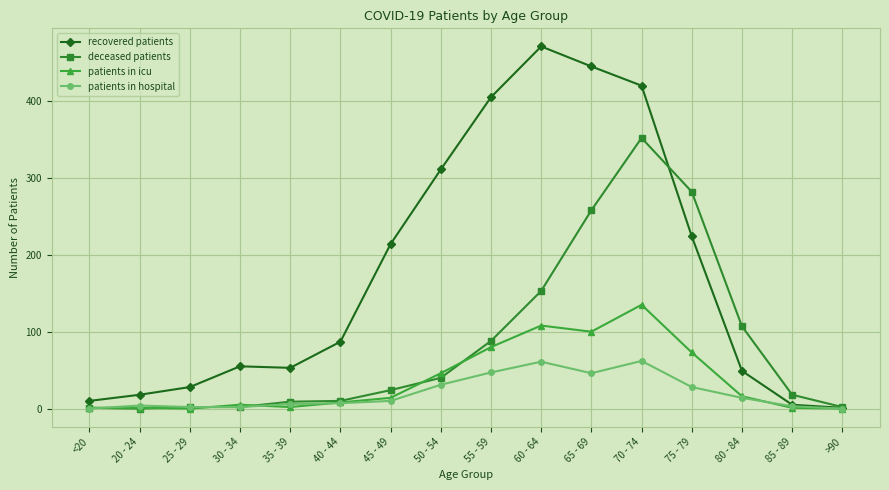

At which category does the chart reach its peak across all series?

60 - 64